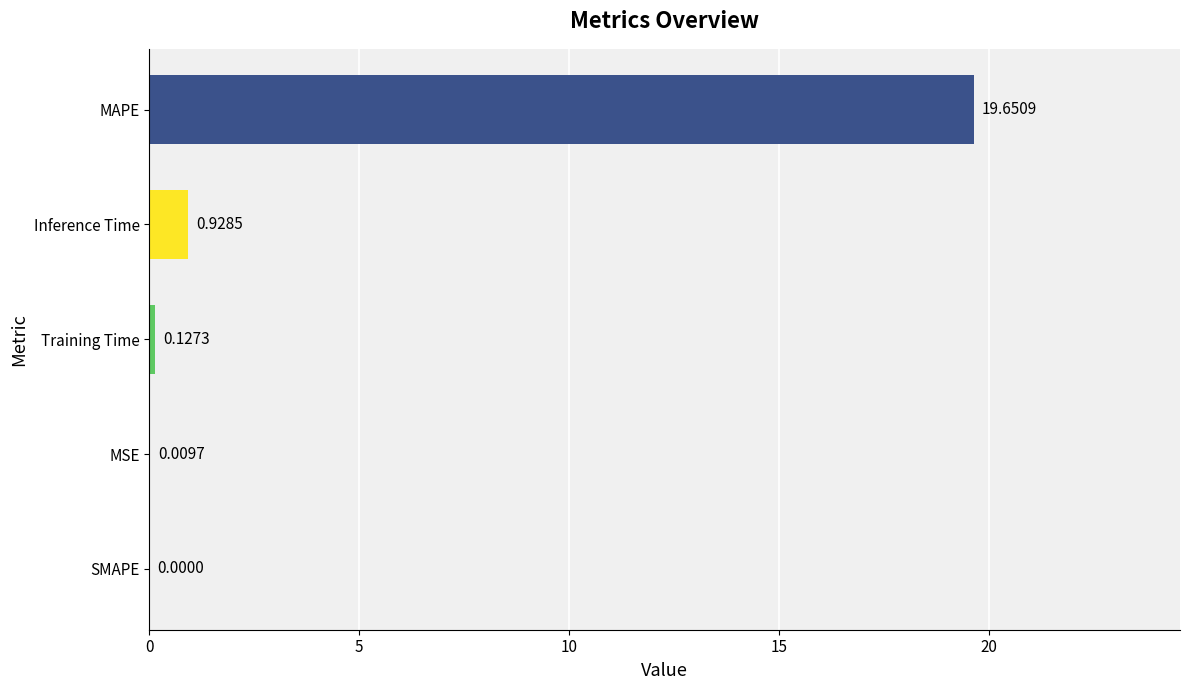

Between MAPE and SMAPE, which is larger?

MAPE